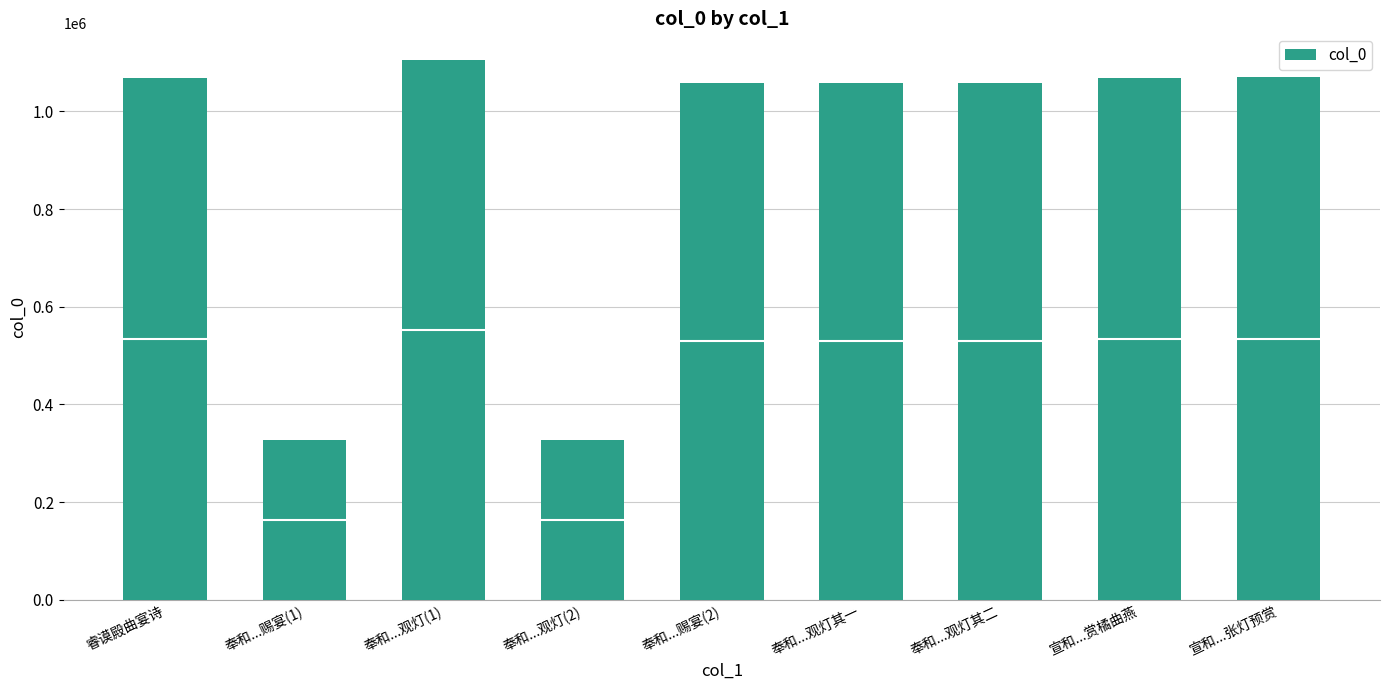

Which has a higher value, 宣和...赏橘曲燕 or 奉和...观灯(1)?

奉和...观灯(1)